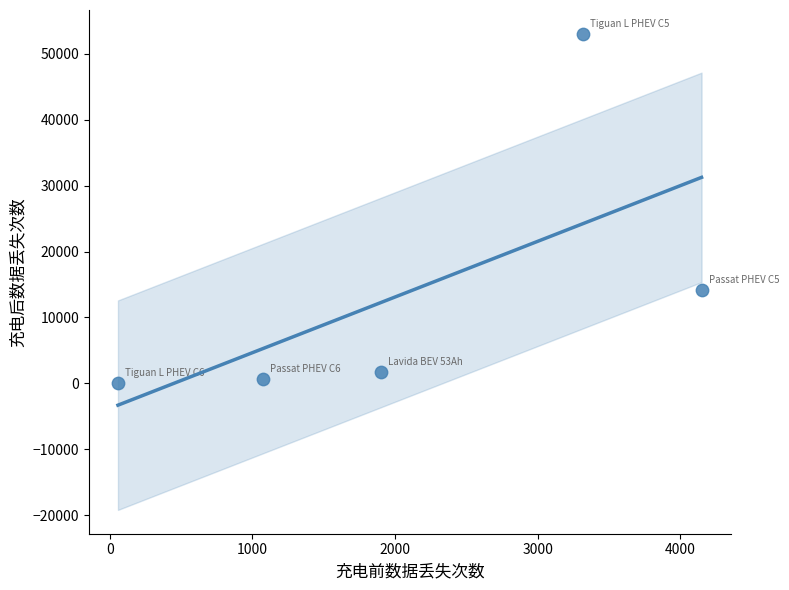

What Y value in the scatter plot is closest to 26541?

14168